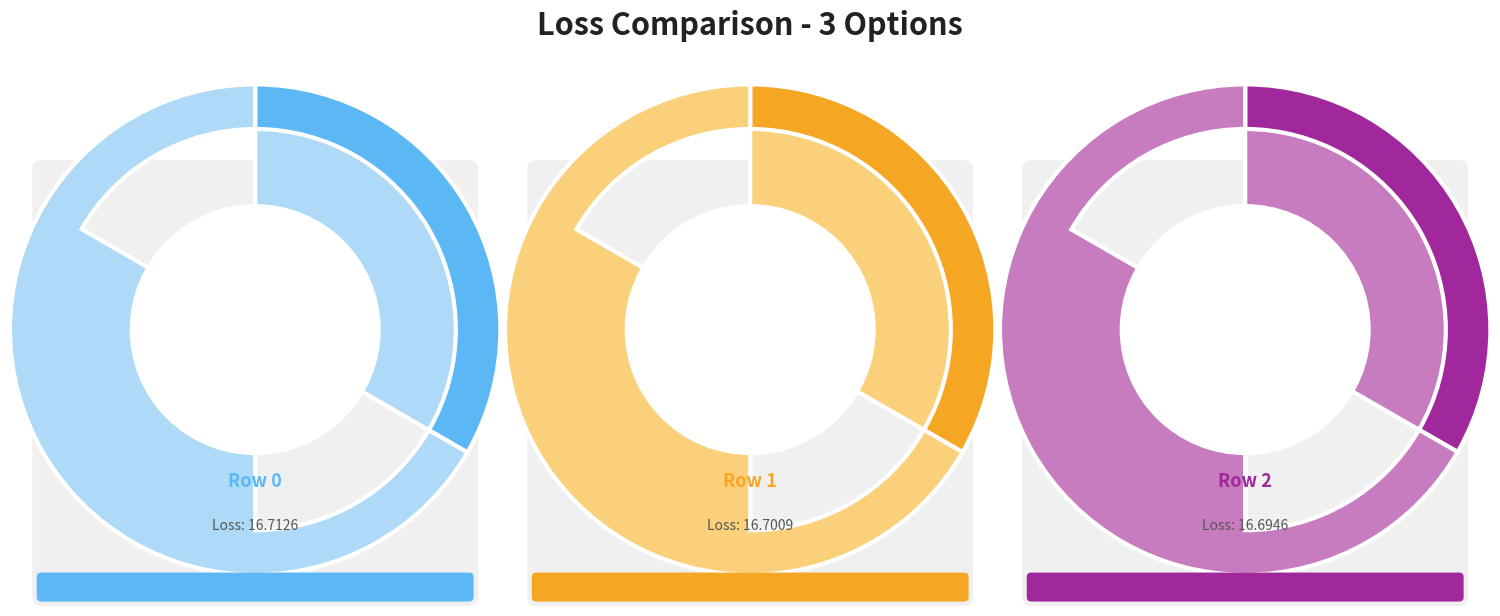

Combined, do 1 and 0 account for over 50%?

Yes